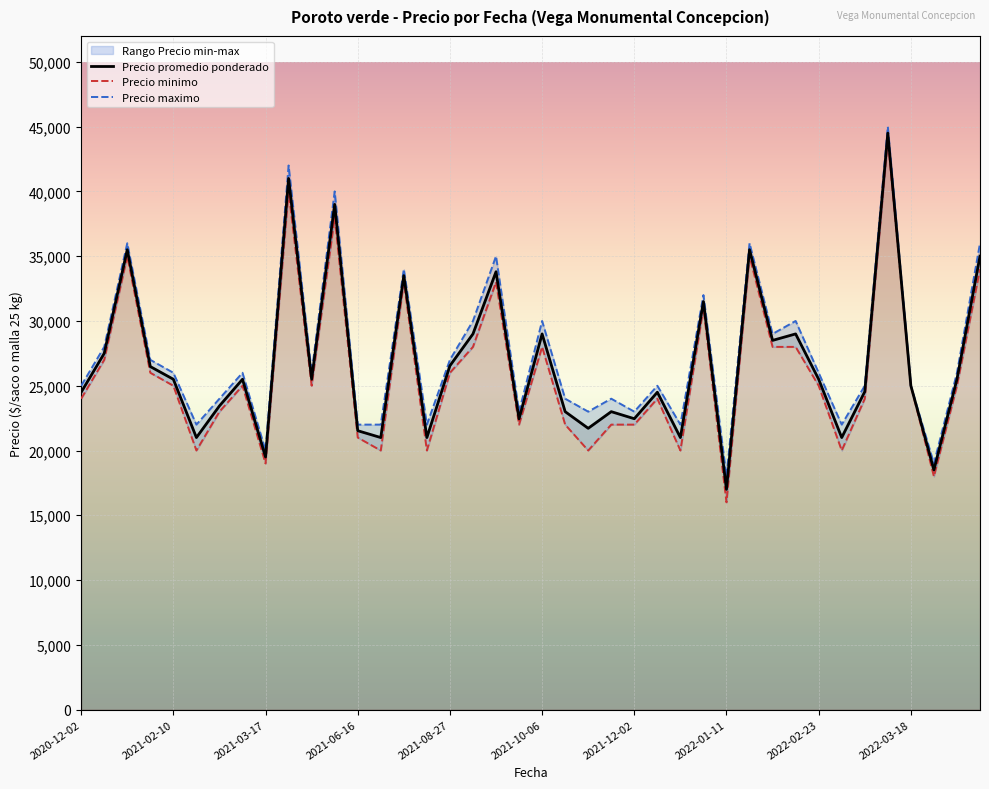

True or false: Precio minimo has more than 0 points higher than both neighbors.

True